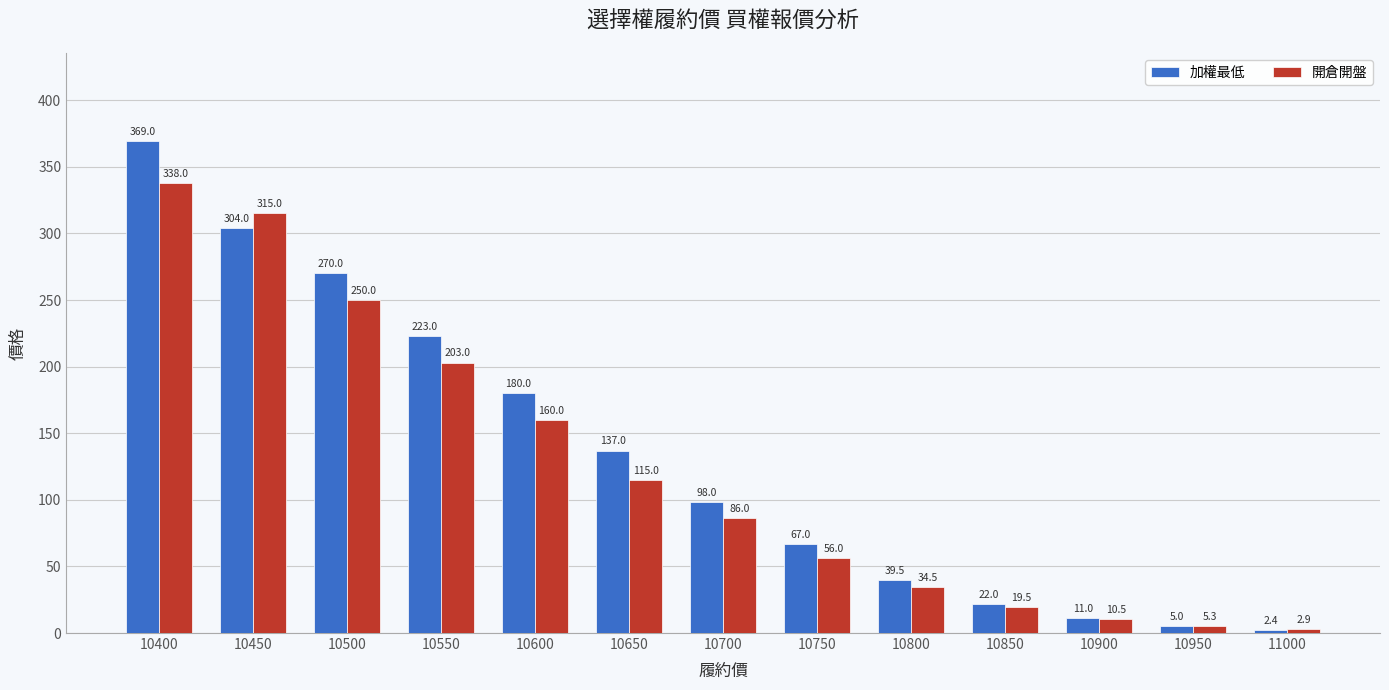

What is the value of the 開倉開盤 bar at the 1st from the left?

338.0